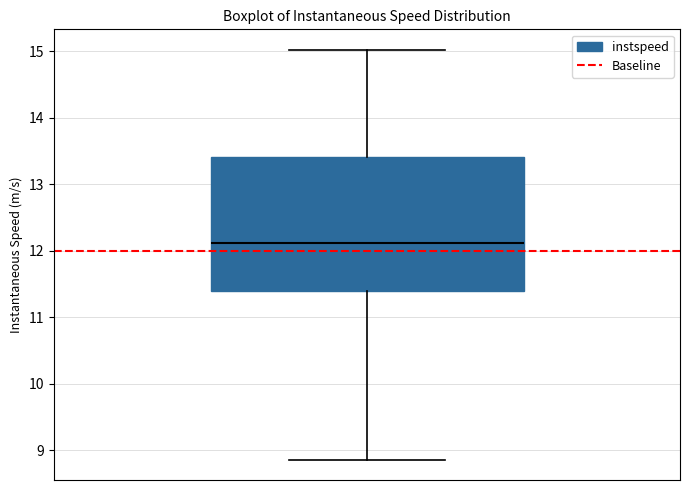

Transcribe this box plot: give where the median line is, the range the box spans, and where the two whiskers end, as read against the y-axis. The values are not printed on the chart, so give them approximately, as read against the axis.

median 12.1, box 11.4 to 13.4, whiskers 8.9 to 15.0